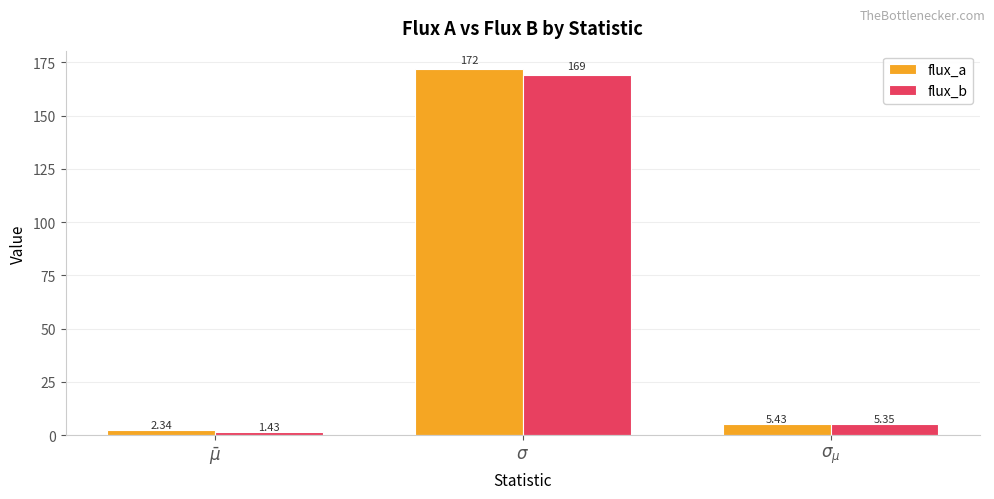

Which category has the highest value across all series?

$\sigma$